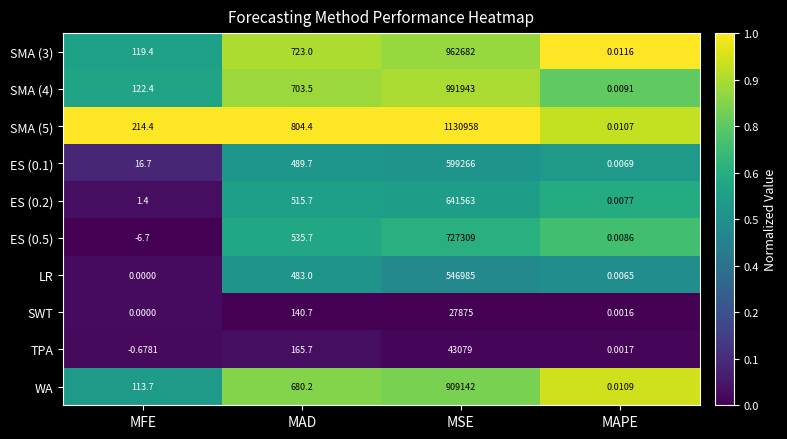

Where does the SMA (5) series first go above 804?

MAD